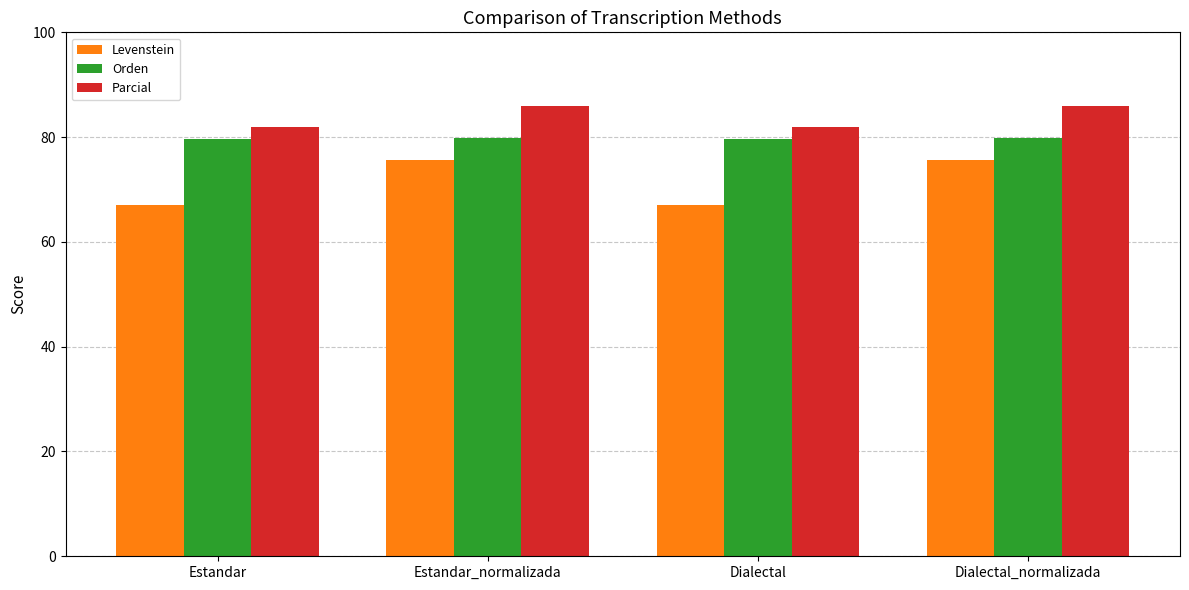

Where does the Parcial series first go above 85?

Estandar_normalizada